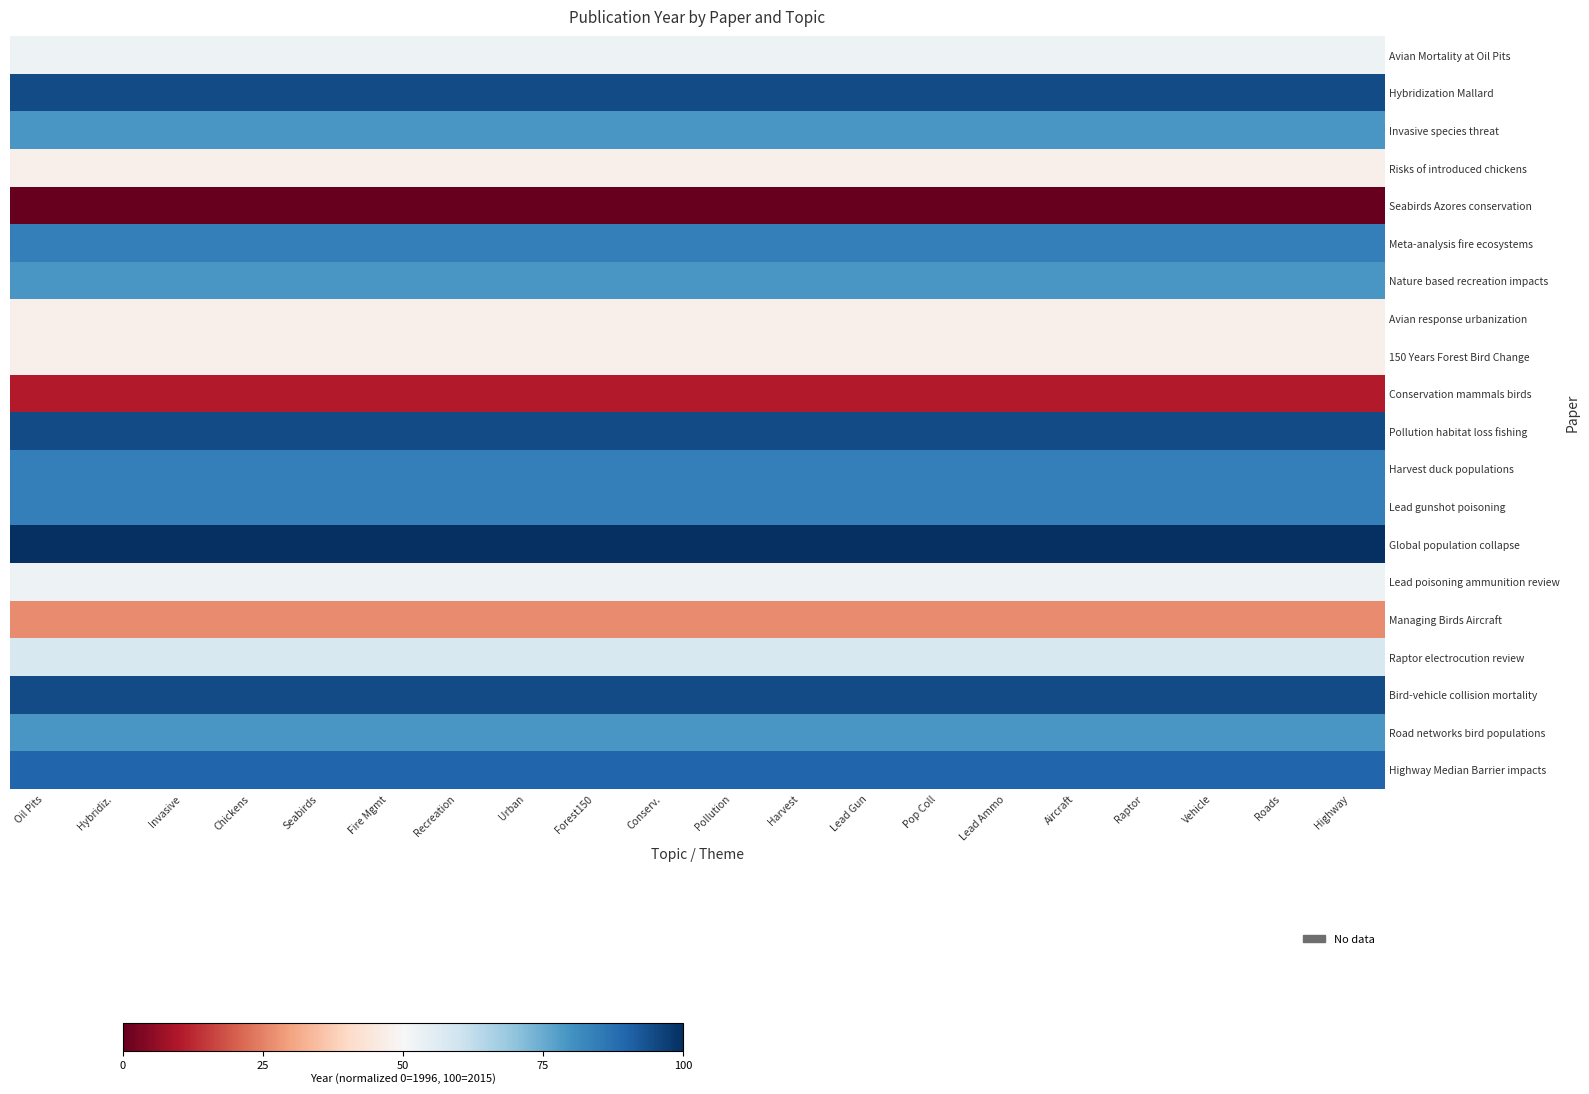

What is the maximum value shown in the chart?

100.0